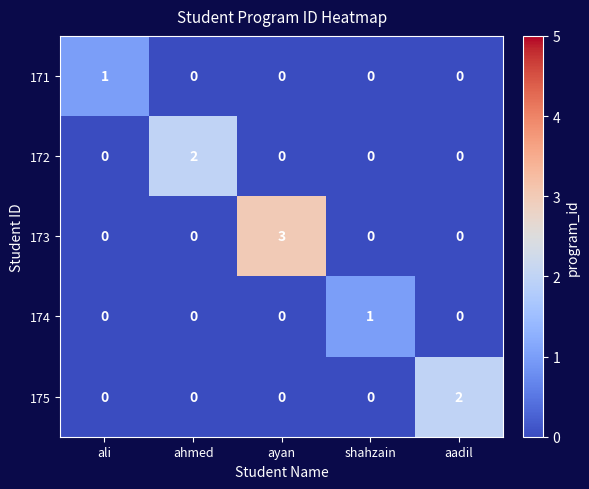

True or false: 172 has a value of 0 at ayan.

True